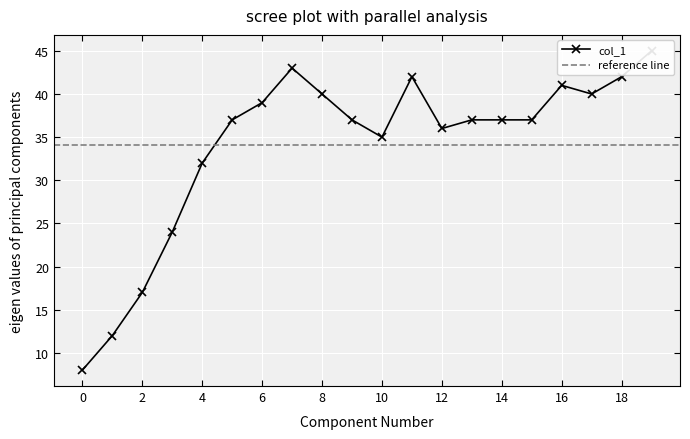

What is the maximum value shown in the chart?

45